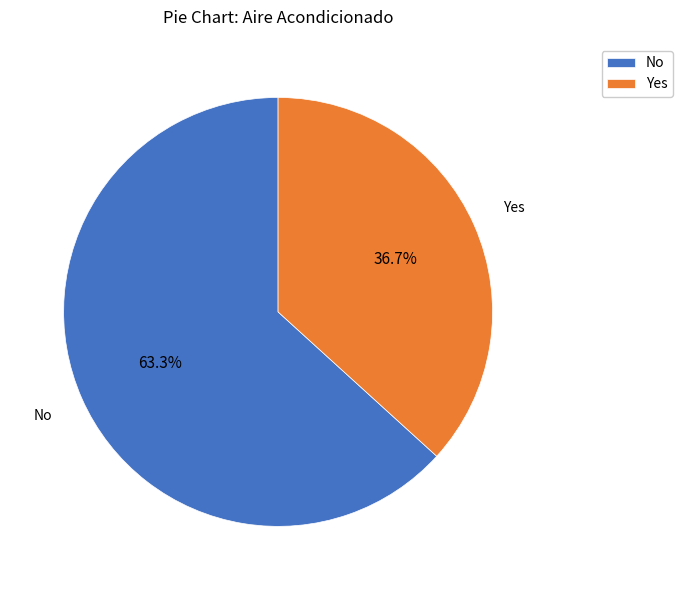

To the nearest percent, what portion does No represent?

63%